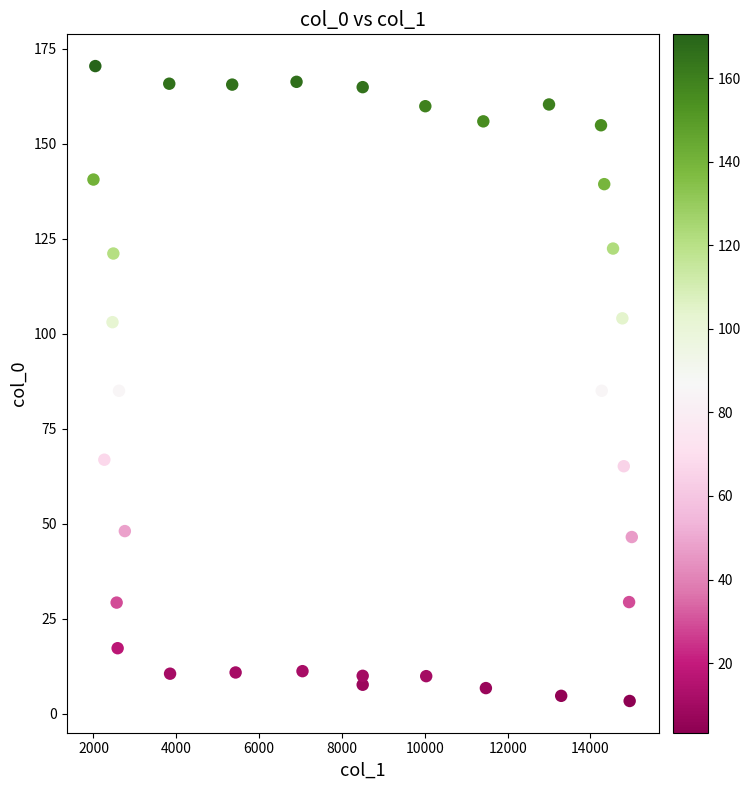

What is the range of X values (max minus min)?

12997.5